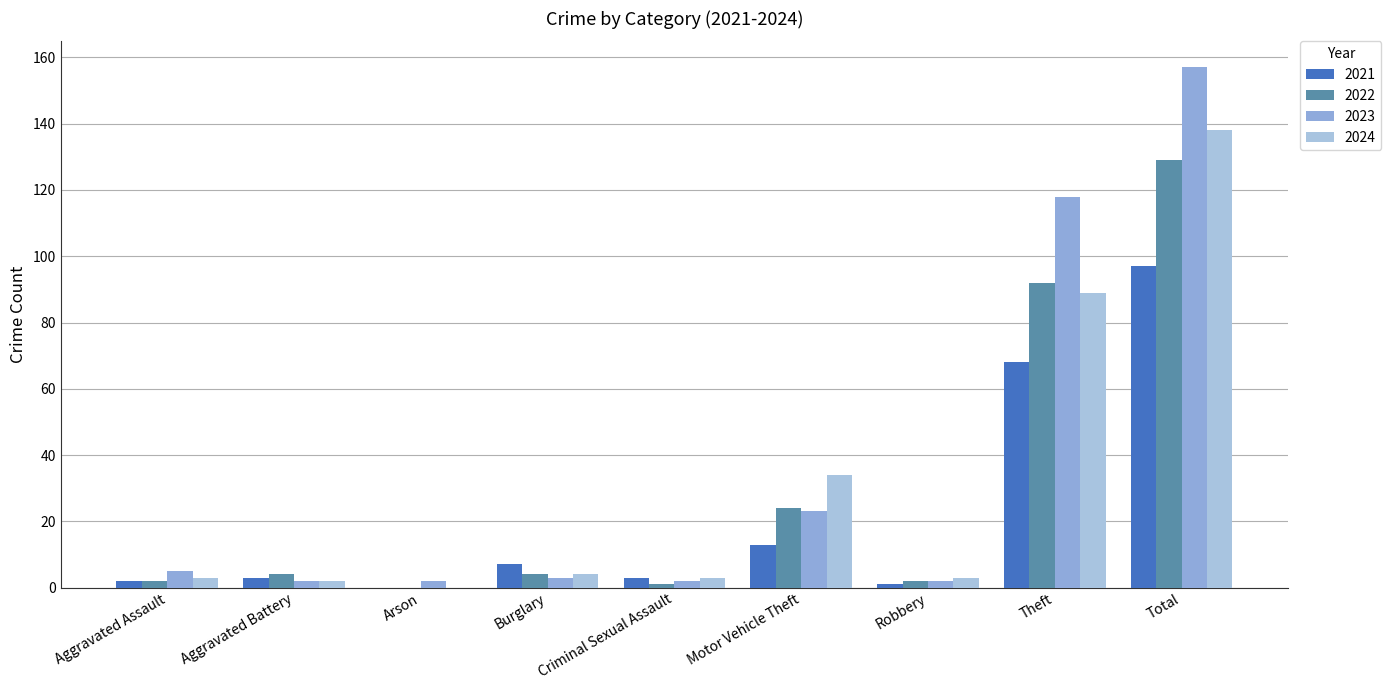

Which series has the widest spread of values?

2023